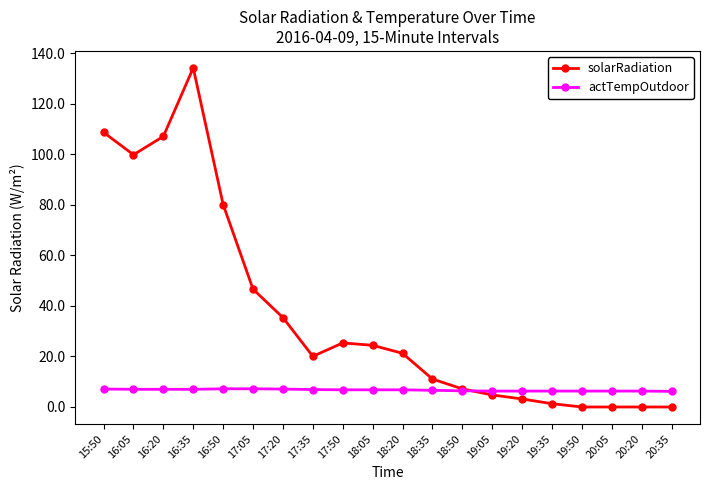

Does the chart have visible grid lines?

No